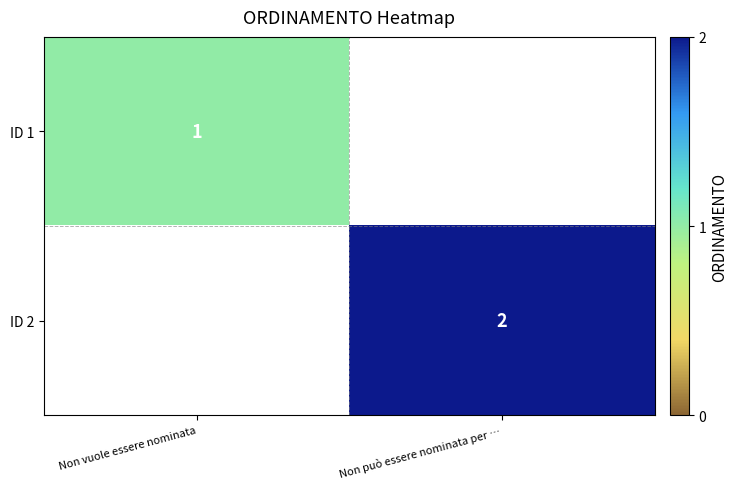

True or false: ID 2 has a value of 2 at Non può essere nominata per ….

True